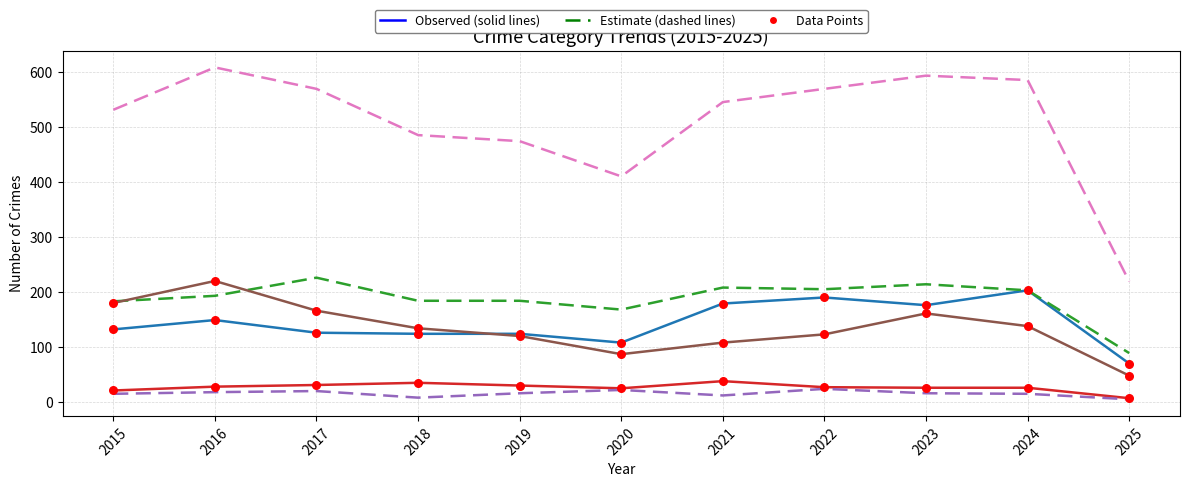

What is the spread (max minus min) of values at 2019?

458